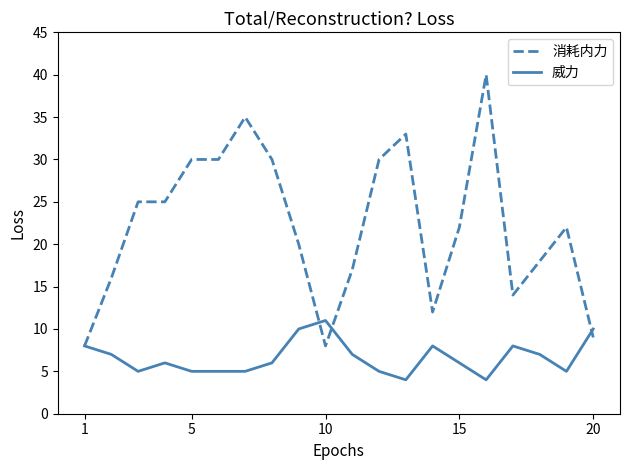

What is the maximum value shown in the chart?

40